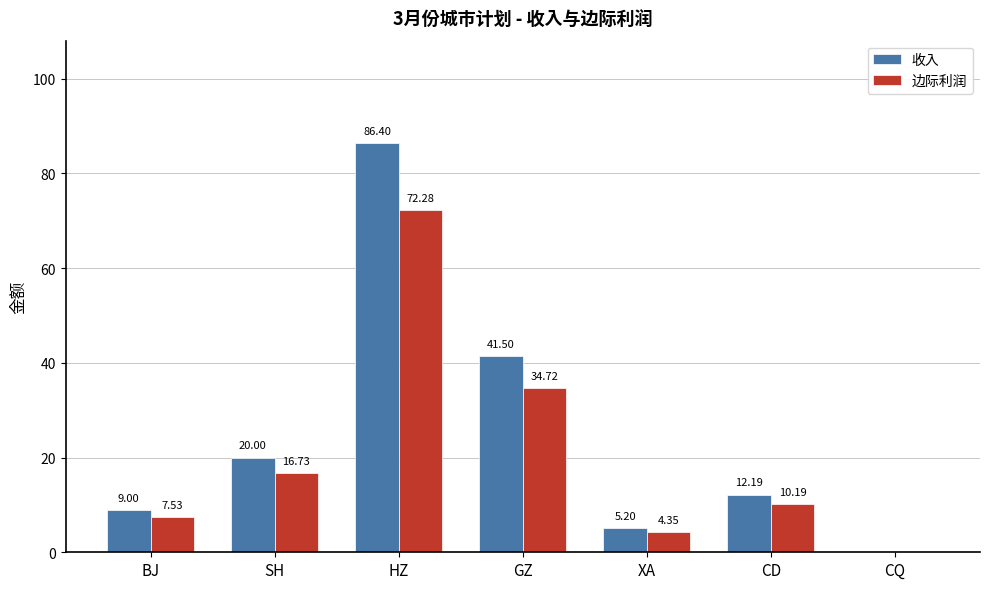

What is the sum of the 收入 values at XA and GZ?

46.7